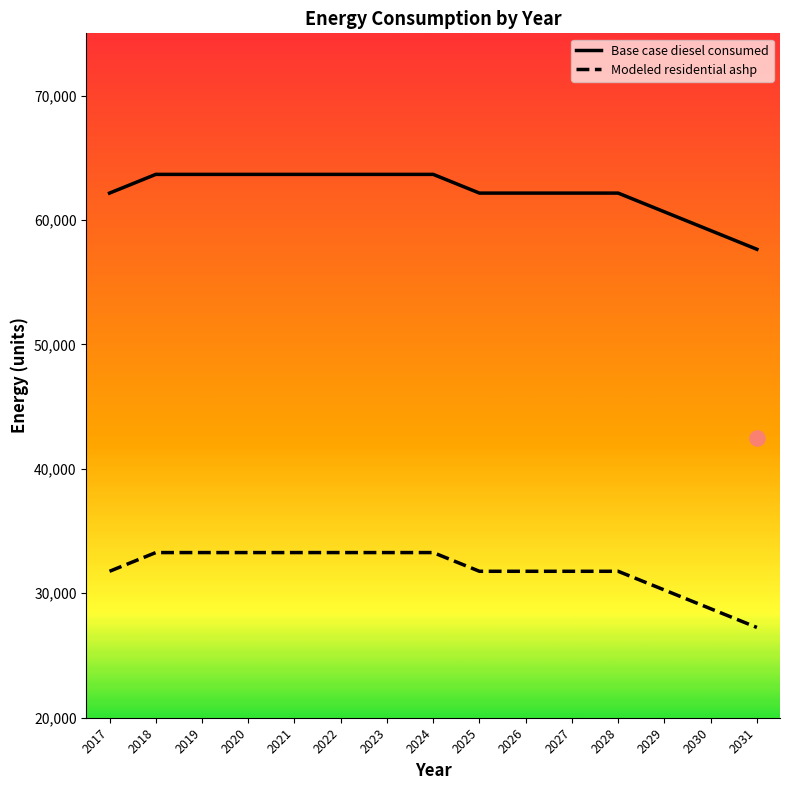

Which series has the largest Y range (max minus min)?

Base case diesel consumed